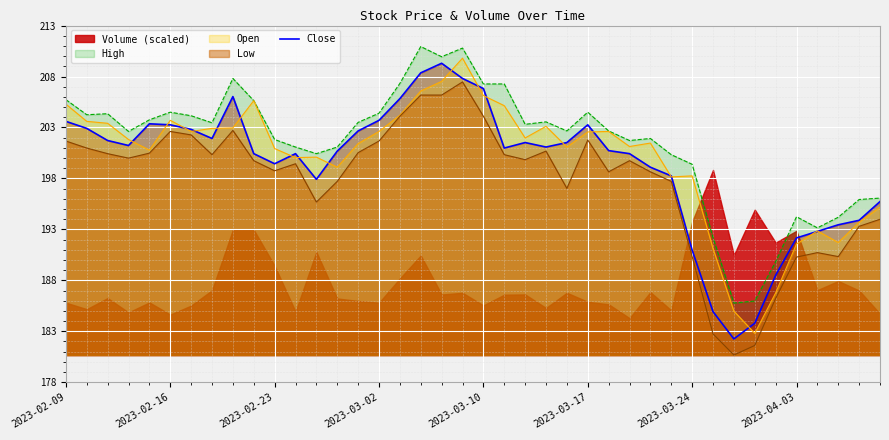

Reading right to left, list all the values displayed in this chart.

195.7	193.9	193.4	192.8	192.2	188.5	183.8	182.2	184.9	191.0	198.2	199.1	200.4	200.7	203.3	201.5	201.1	201.5	201.0	206.8	207.8	209.3	208.4	205.8	203.7	202.7	200.7	197.9	200.4	199.4	200.4	206.0	201.9	202.8	203.3	203.4	201.2	201.7	202.9	203.6